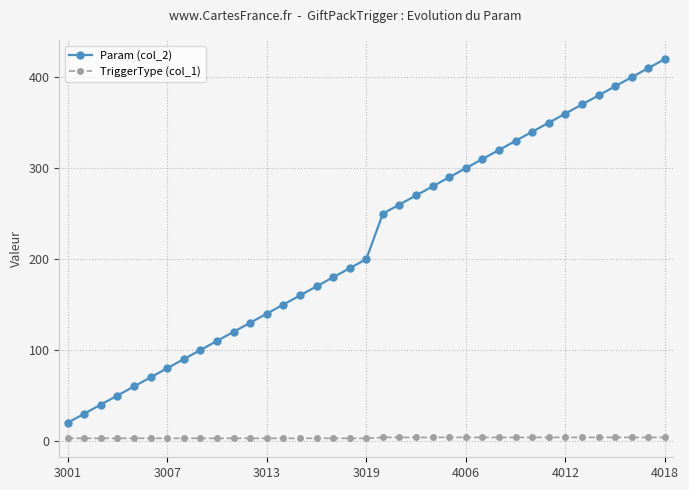

What are all the series names shown in the legend?

Param (col_2), TriggerType (col_1)